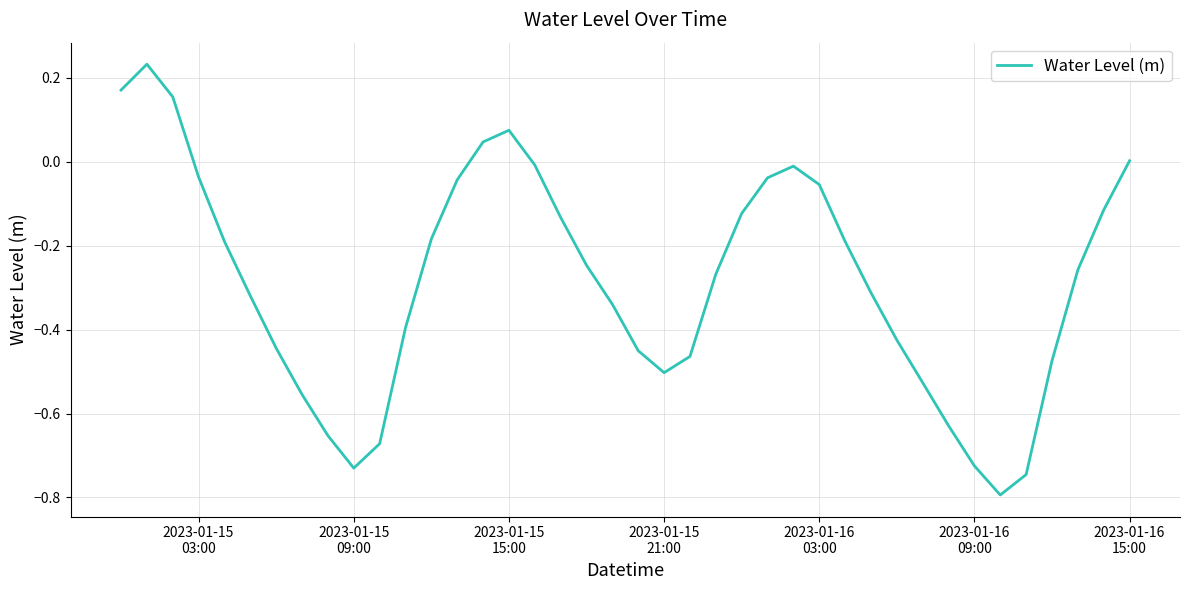

What is the minimum value shown in the chart?

-0.8